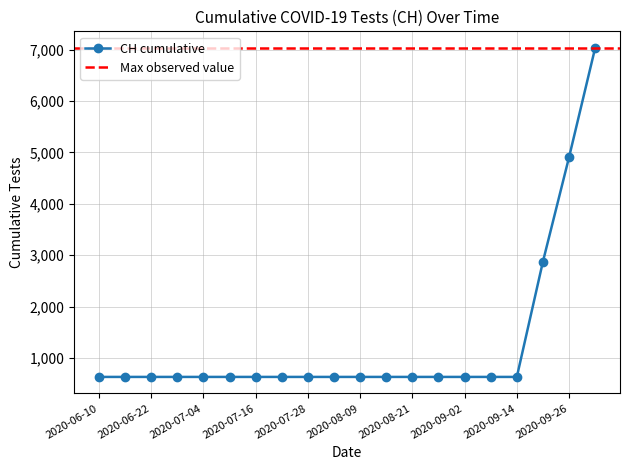

What is the label of the 4th point from the left?

2020-06-28